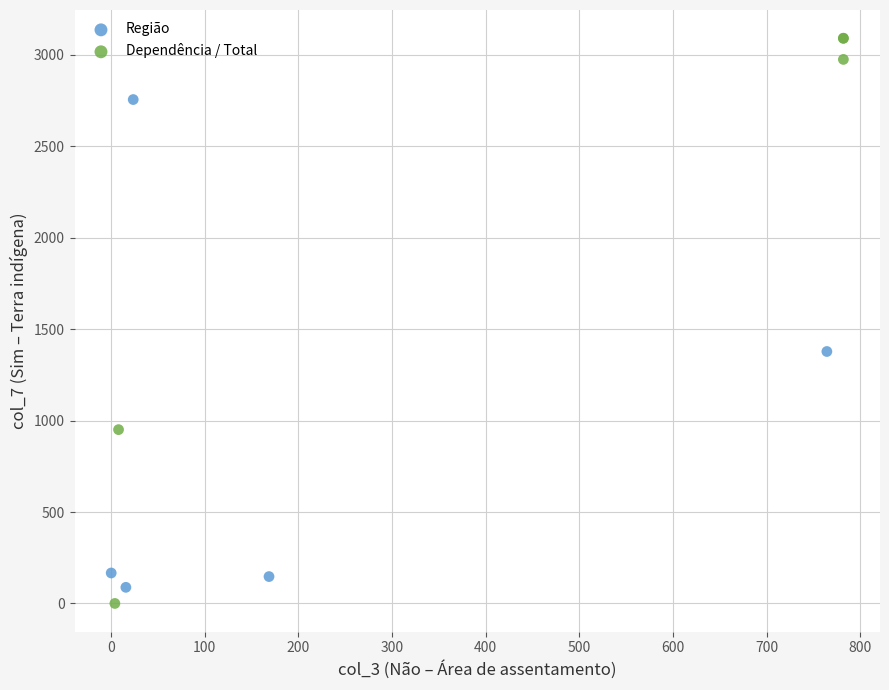

Which series has the widest spread of Y values?

Dependência / Total